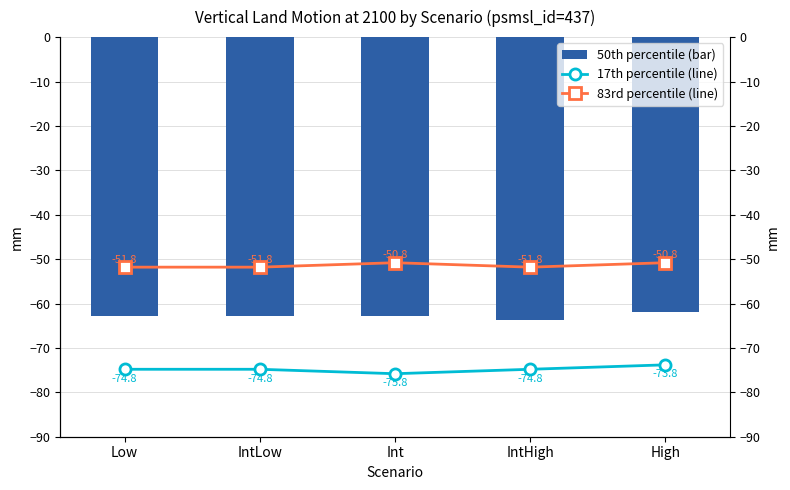

Reading left to right, extract all data points from this chart.

50th percentile (bar): -62.8	-62.8	-62.8	-63.8	-61.8
17th percentile (line): -74.8	-74.8	-75.8	-74.8	-73.8
83rd percentile (line): -51.8	-51.8	-50.8	-51.8	-50.8